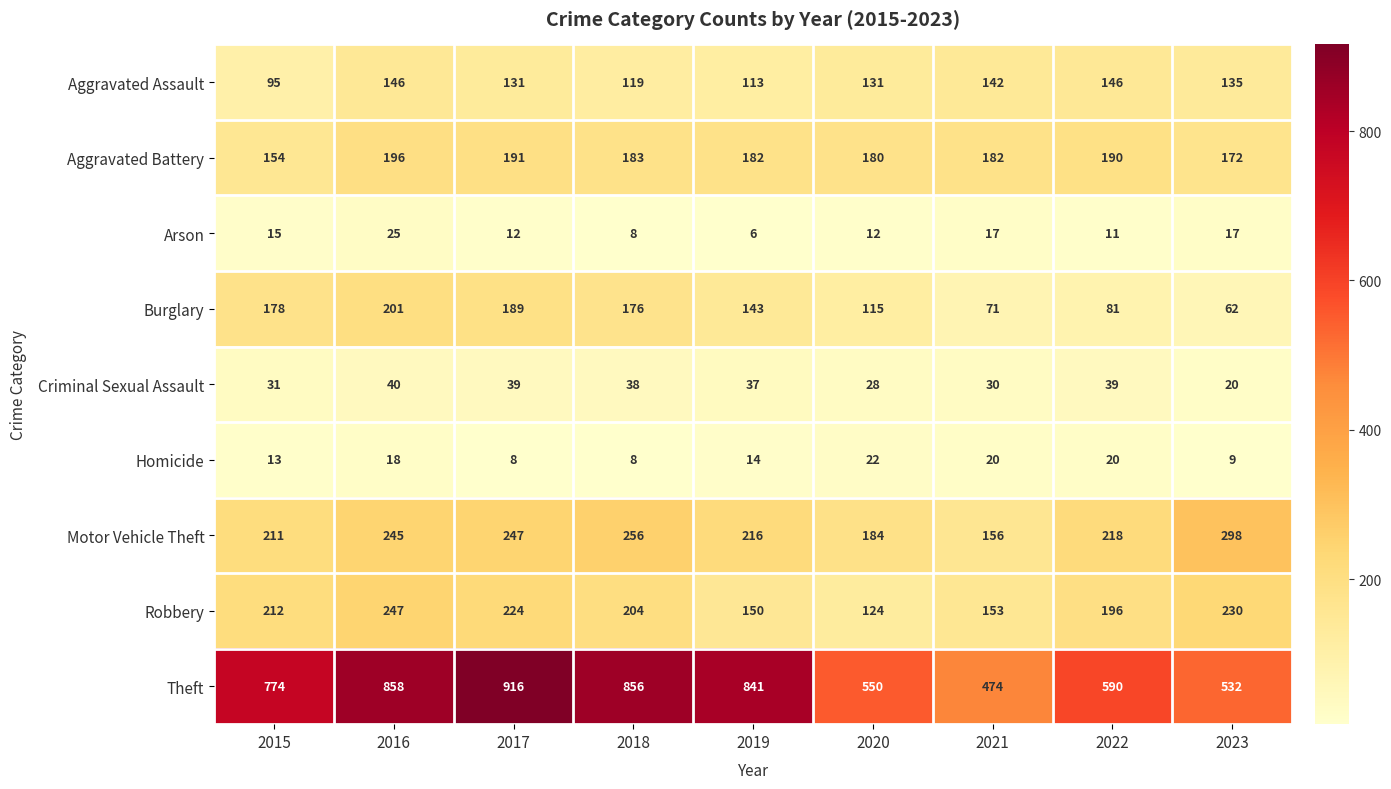

What is the sum of all Motor Vehicle Theft values?

2031